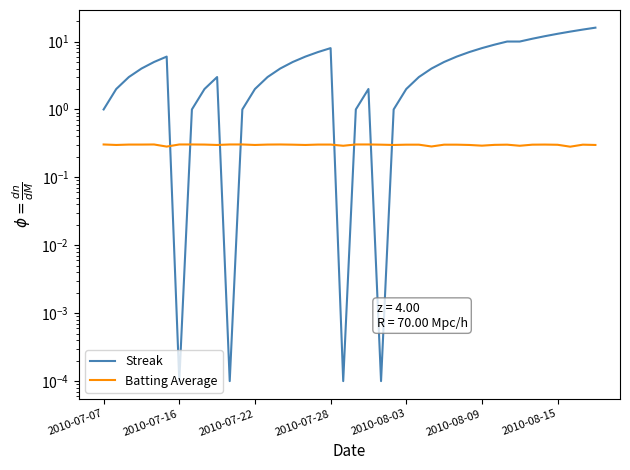

What value does the Batting Average series have at 16?

0.3